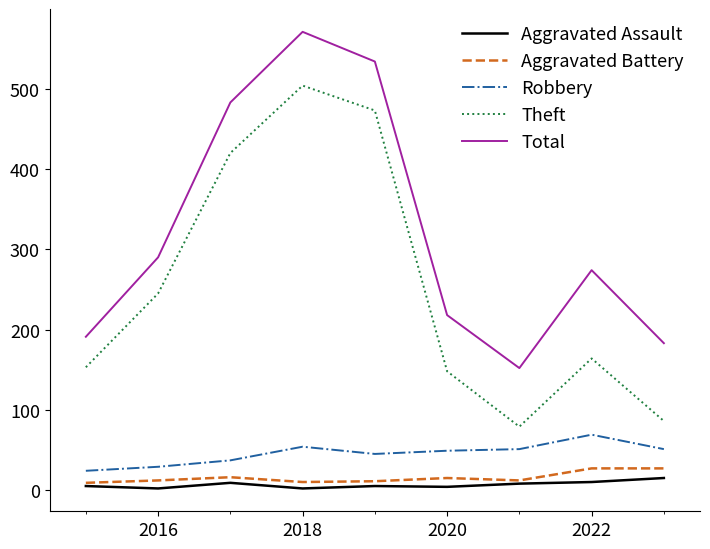

Which series has the largest total across all categories?

Total